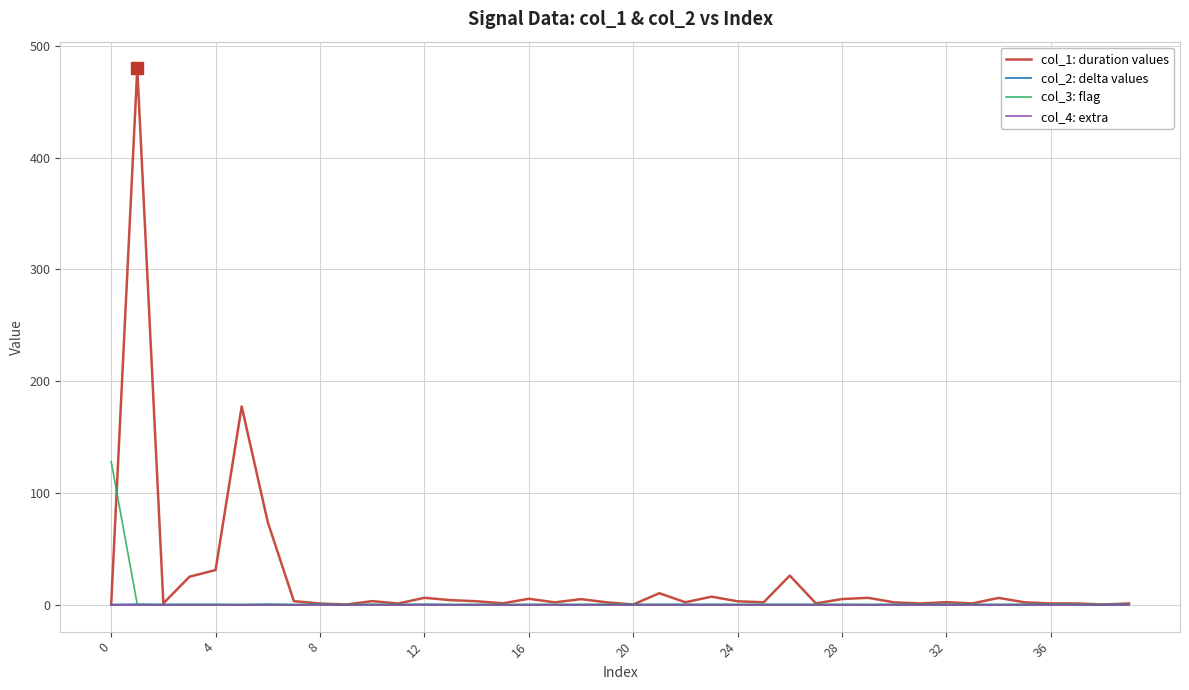

Which series has the widest spread of values?

col_1: duration values